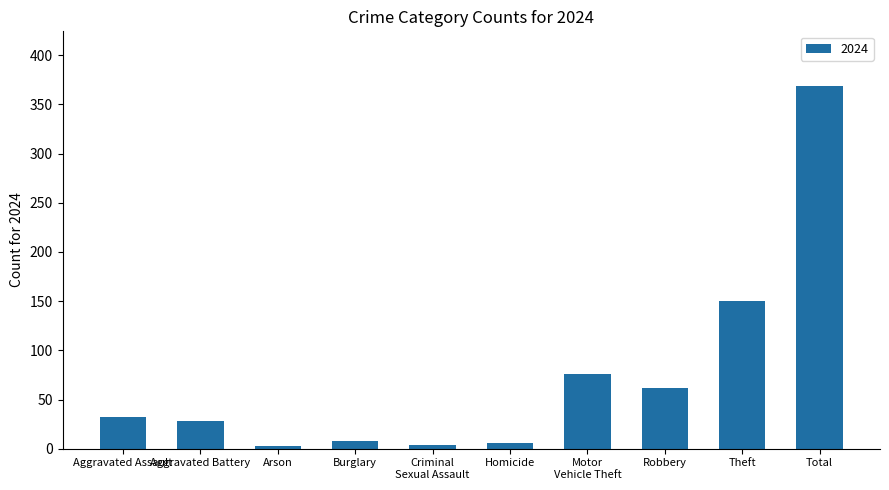

What is the change in value from Aggravated Battery to Theft?

+122